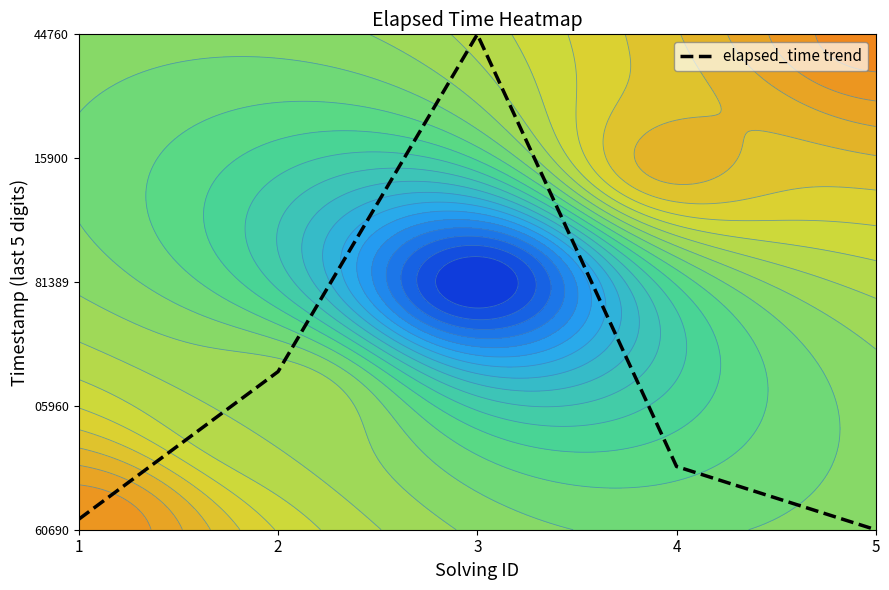

Reading left to right, list all the values displayed in this chart.

1=0.1	2=1.3	3=4.0	4=0.5	5=0.0